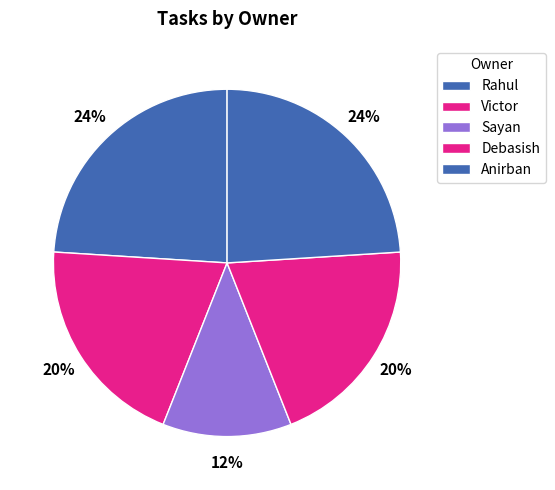

Do Anirban and Victor together represent more than half of the pie?

No